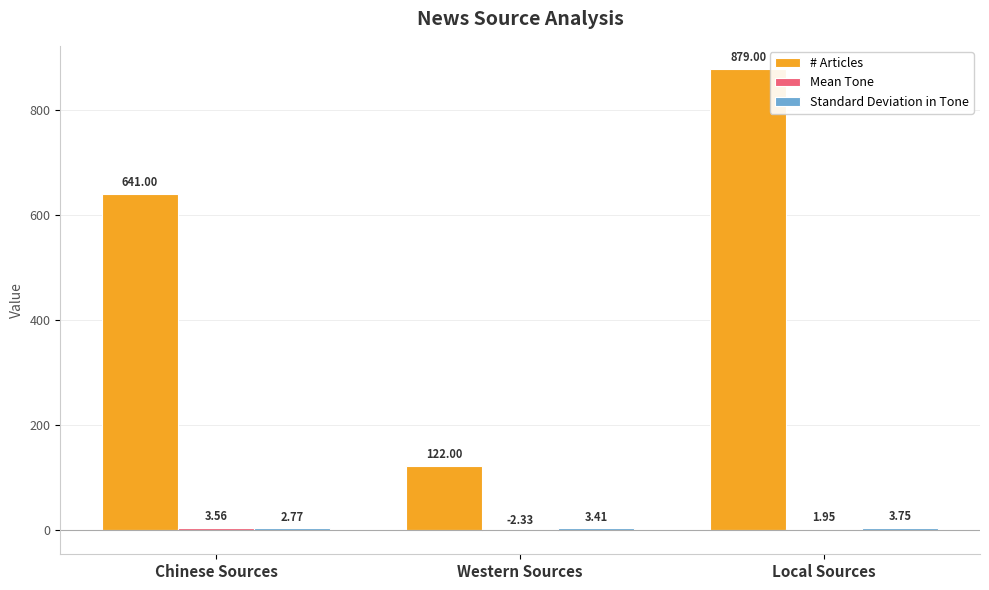

What is the sum of the # Articles values at Local Sources and Chinese Sources?

1520.0